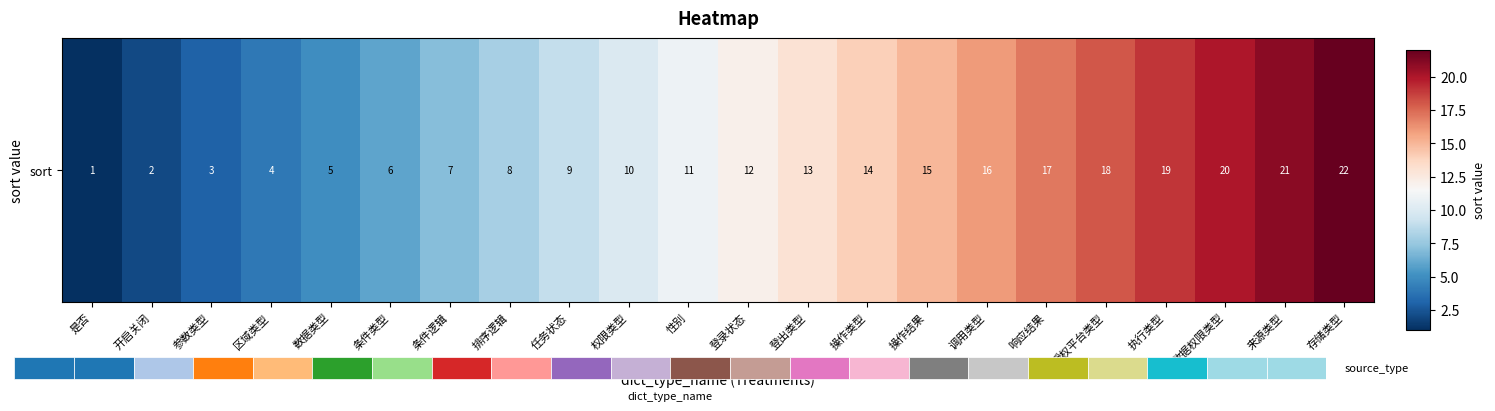

What is the change in value from 是否 to 执行类型?

+18